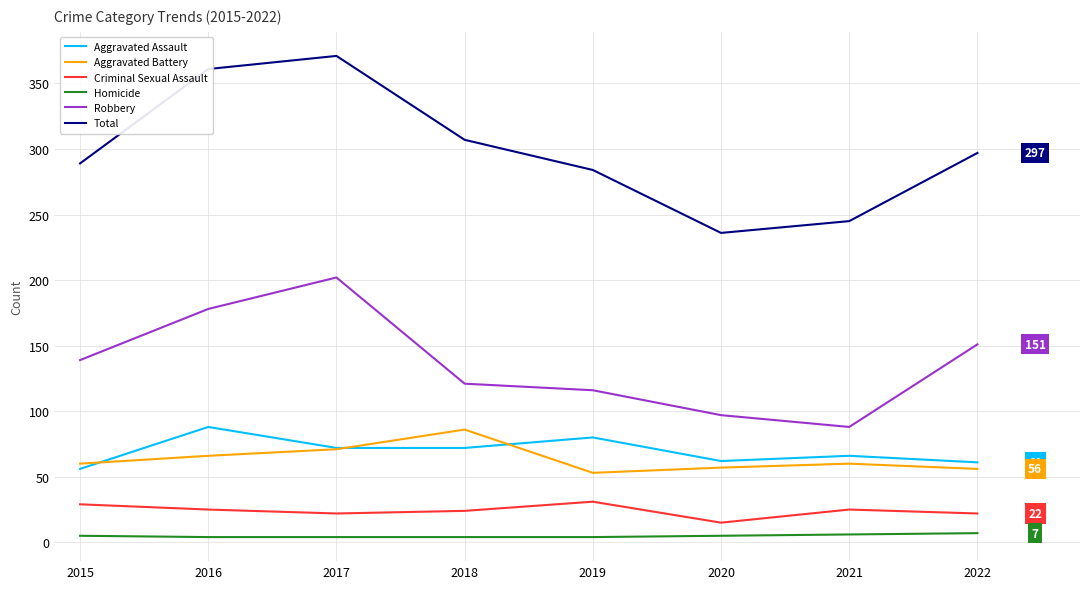

What is the total value across all series at 2019?

568